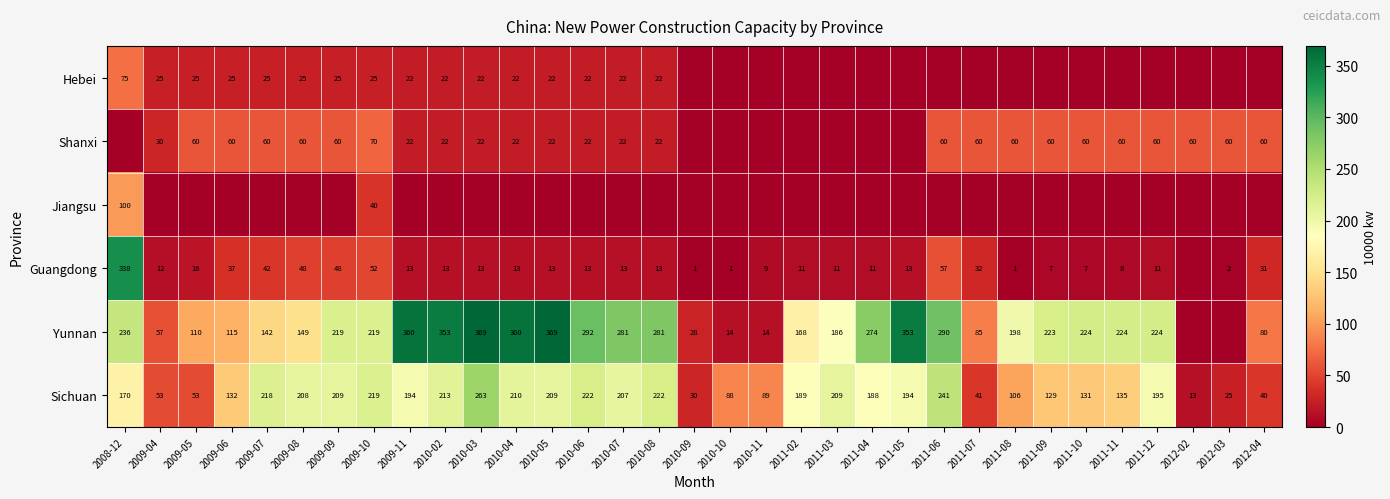

What is the sum of the Sichuan values at 2010-08 and 2011-09?

351